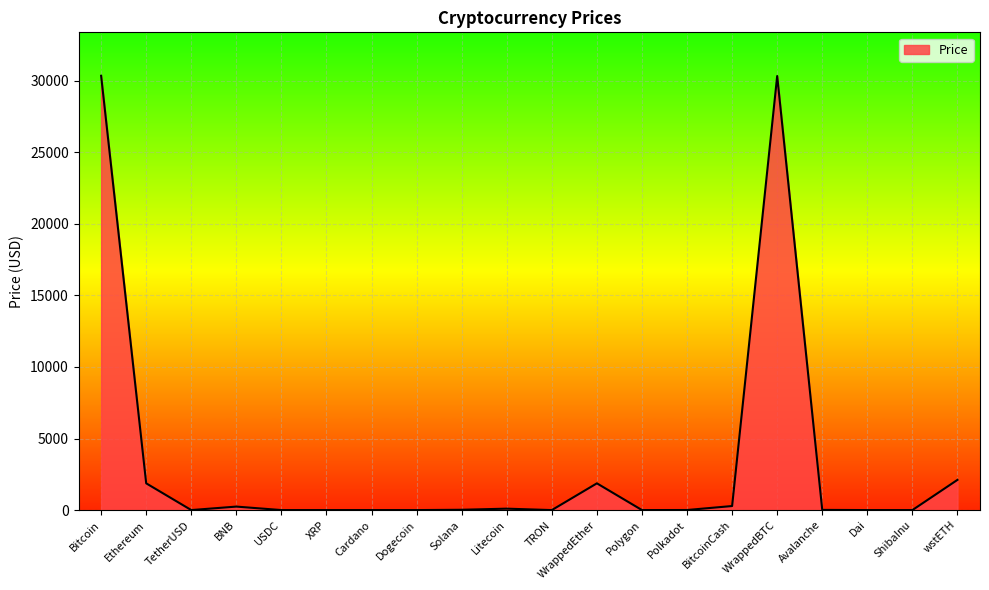

What is the maximum value shown in the chart?

30349.8